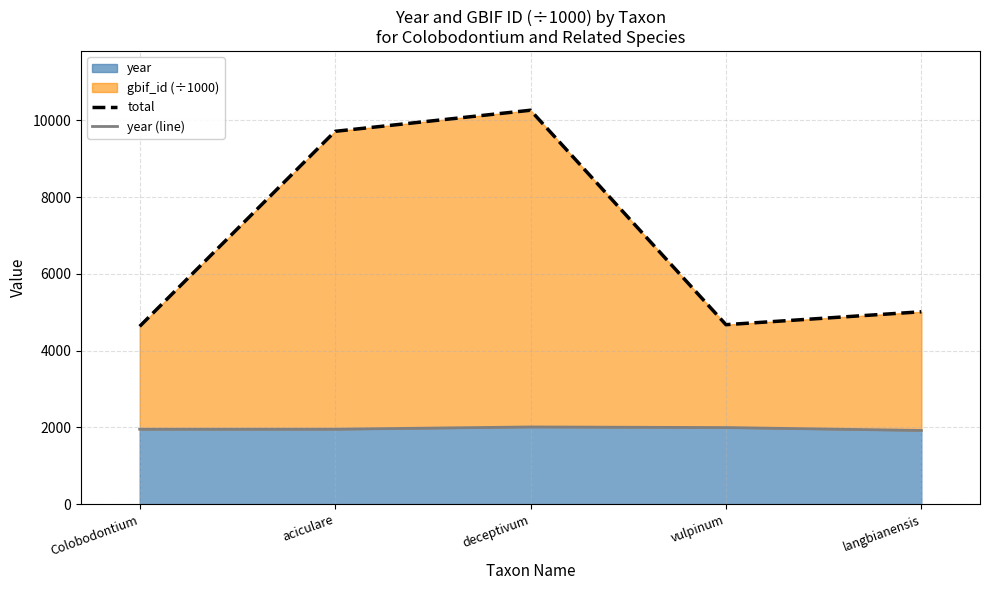

What position from the right is langbianensis?

1